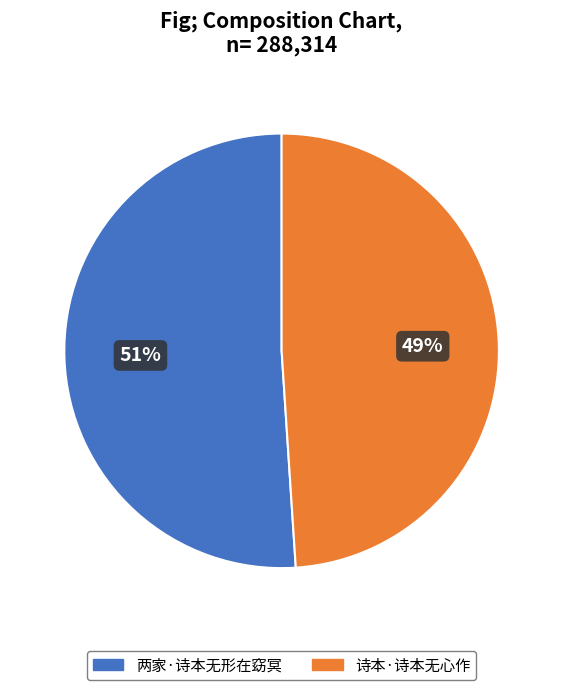

The 两家·诗本无形在窈冥 slice represents 51% of the pie. True or false?

True